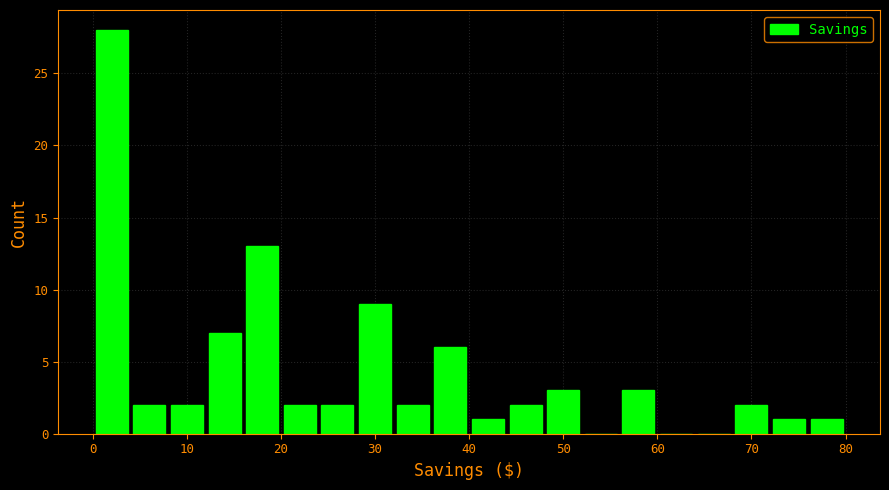

Around what value on the x-axis is the tallest bar? Give the approximate position of its centre, as read against the axis.

2